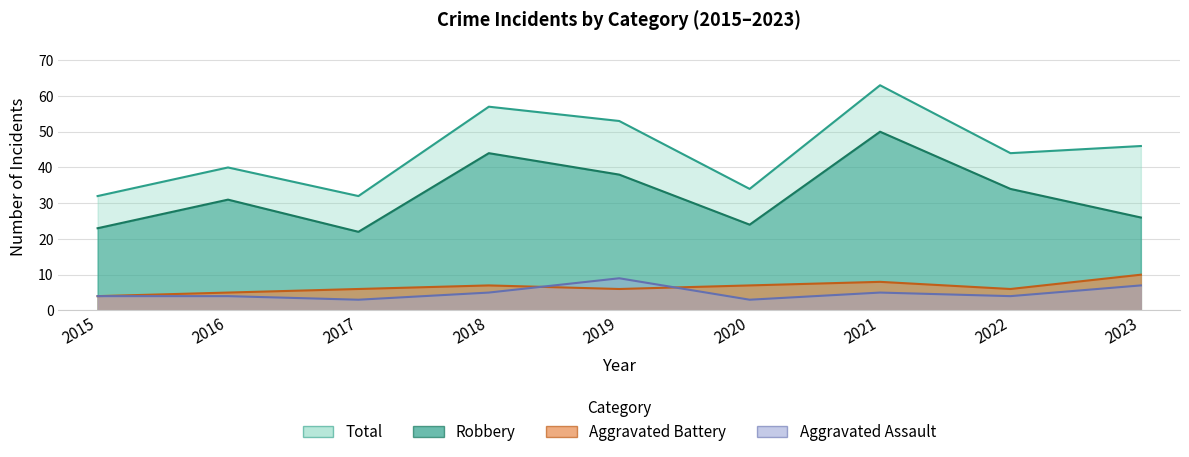

How many values in the Aggravated Assault series are below 4?

2